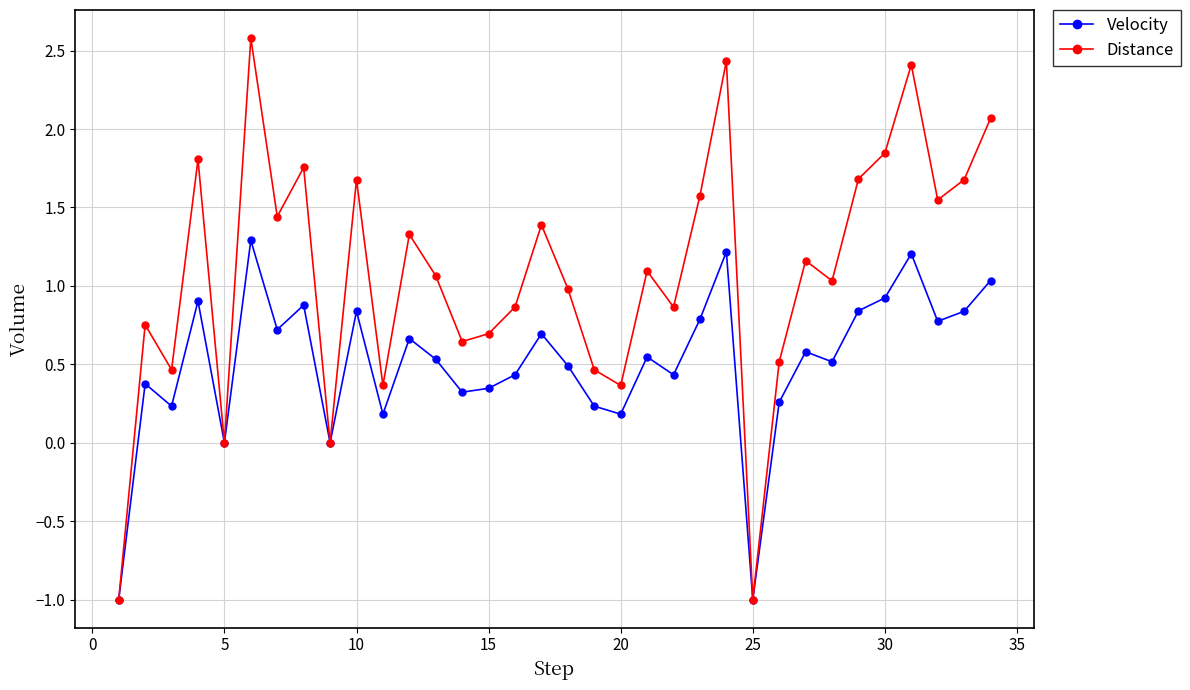

True or false: Velocity has more than 2 interior local peaks.

True